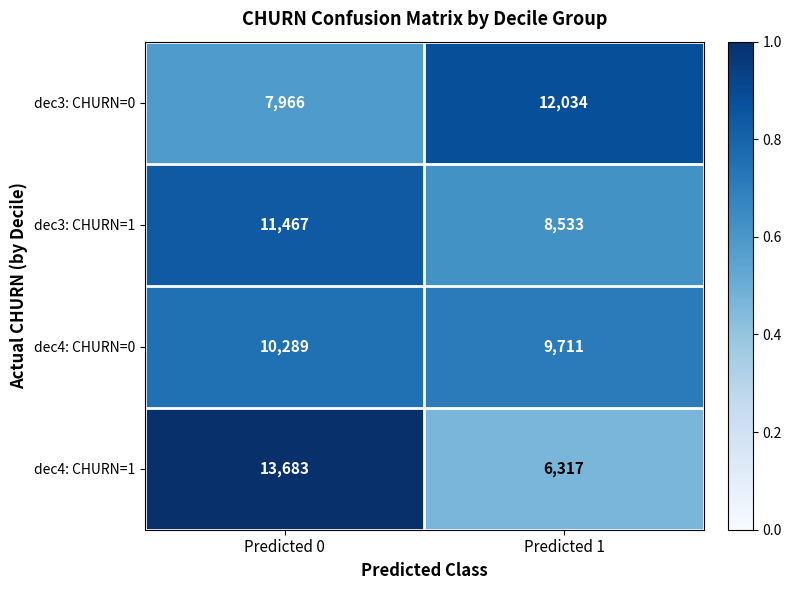

Rank the series at Predicted 0 from lowest to highest value.

dec3: CHURN=0, dec4: CHURN=0, dec3: CHURN=1, dec4: CHURN=1